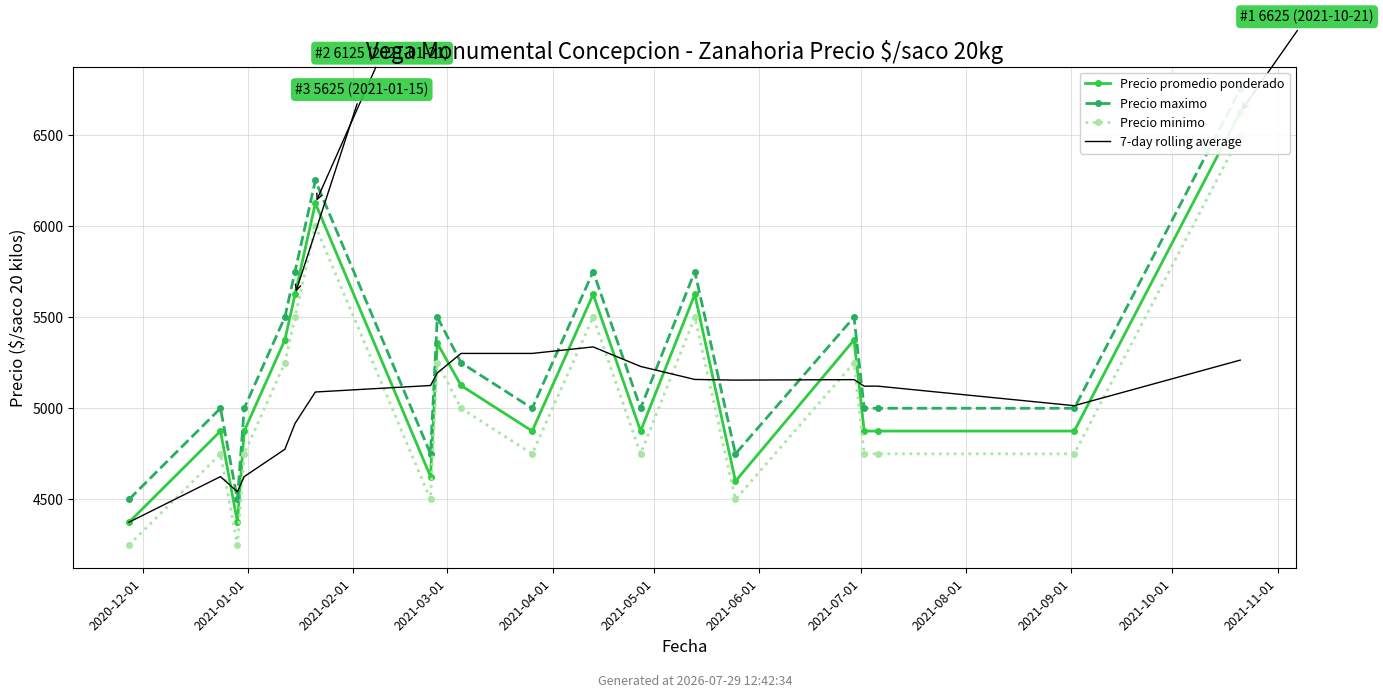

Is it true that Precio promedio ponderado equals 4875.0 at 17?

True